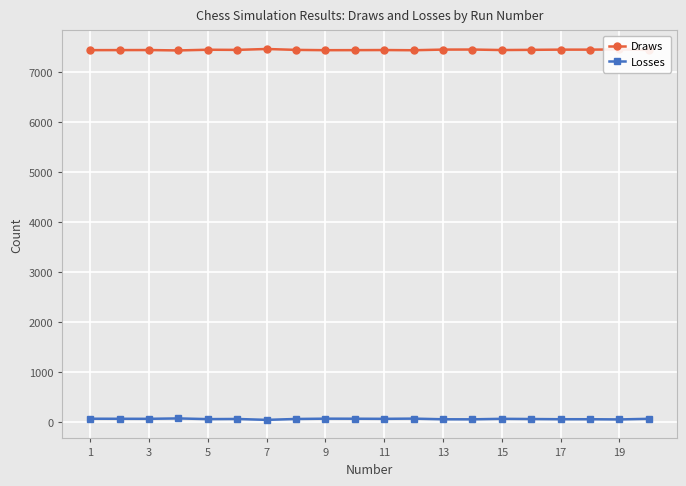

How many categories are shown in the chart?

20